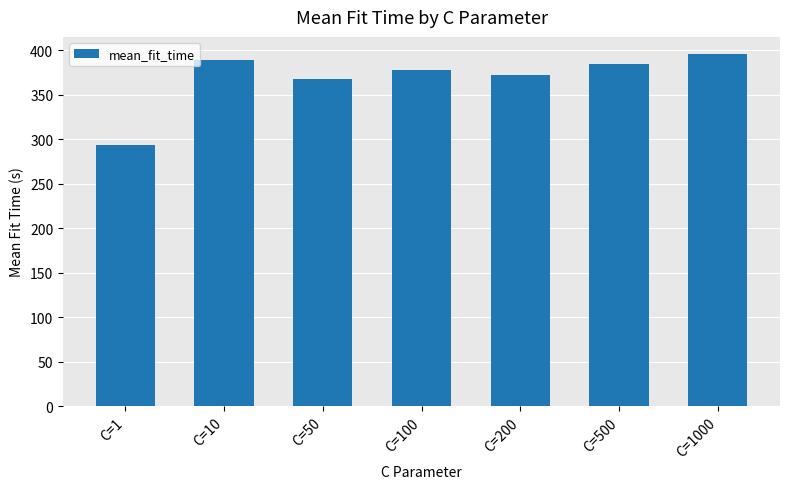

What is the value of the 5th bar from the left?

371.9